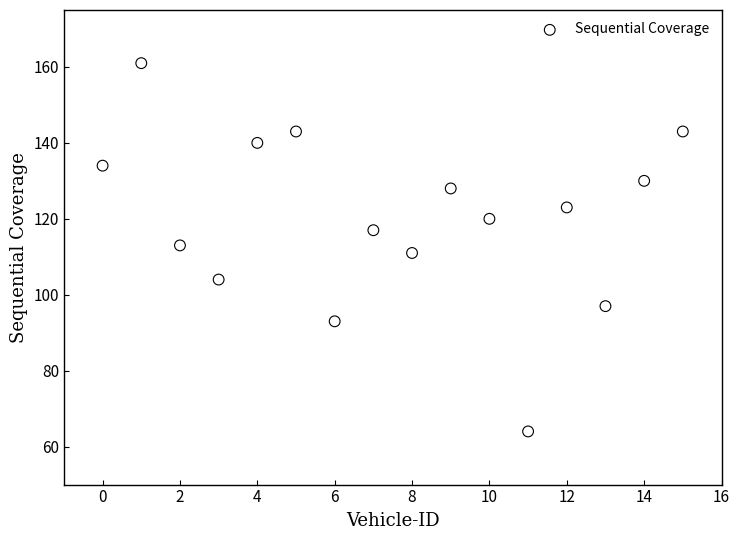

What is the range of Y values (max minus min)?

97